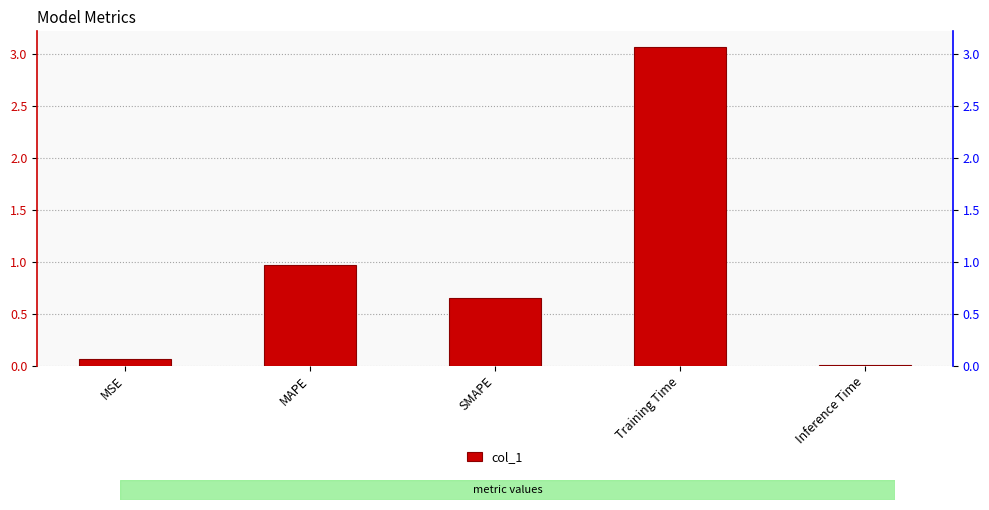

List the labels in order of value, smallest first.

Inference Time, MSE, SMAPE, MAPE, Training Time